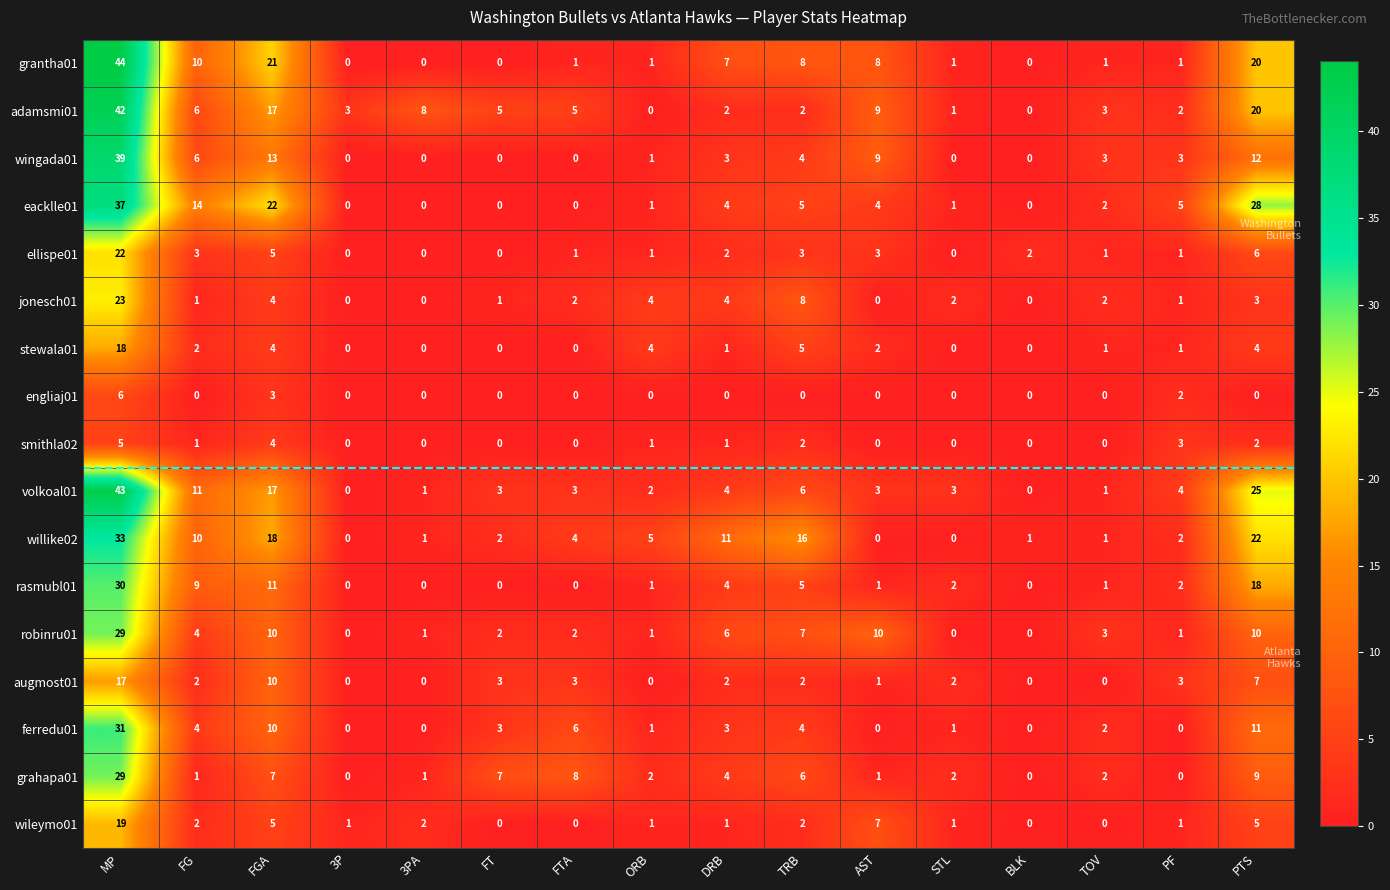

Which series has the widest spread of values?

grantha01